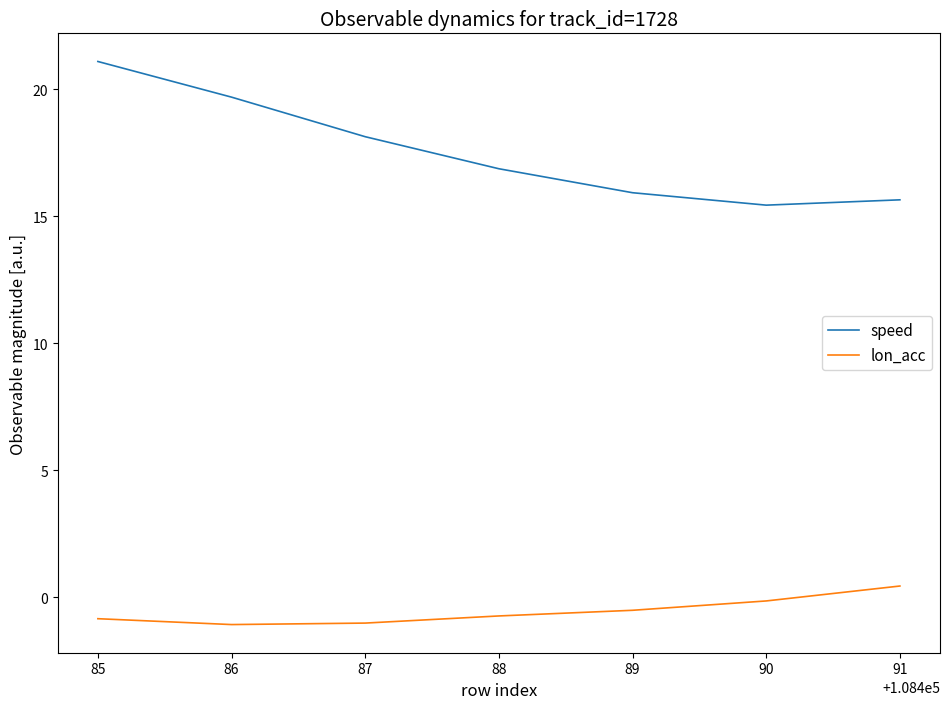

The speed series shows 33.8 at 85. True or false?

False